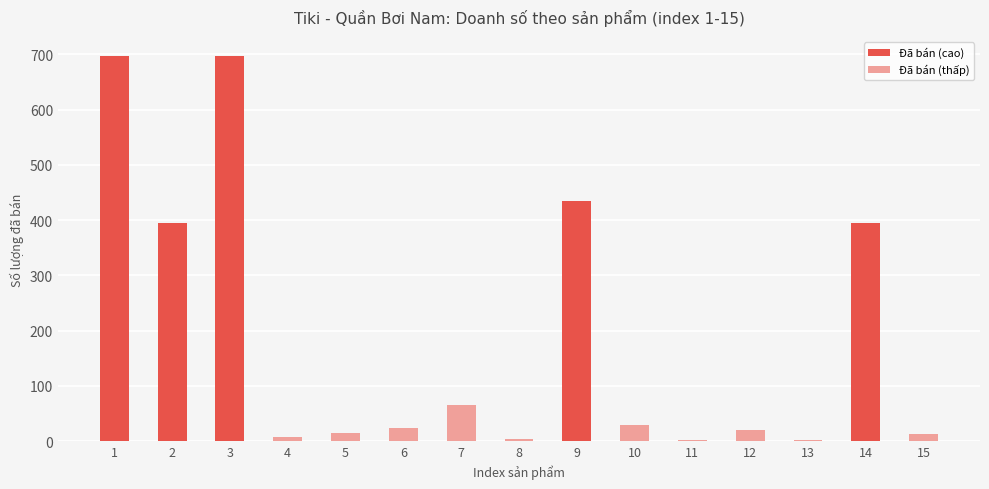

What is the maximum value shown in the chart?

697